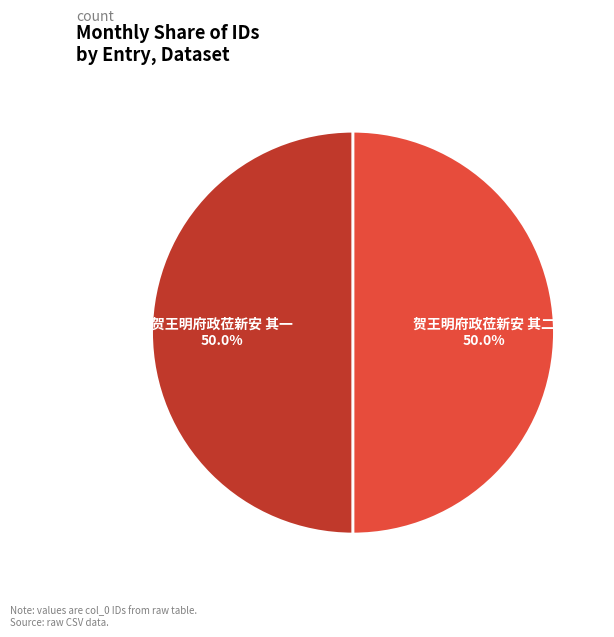

To the nearest percent, what is the average slice percentage?

50%